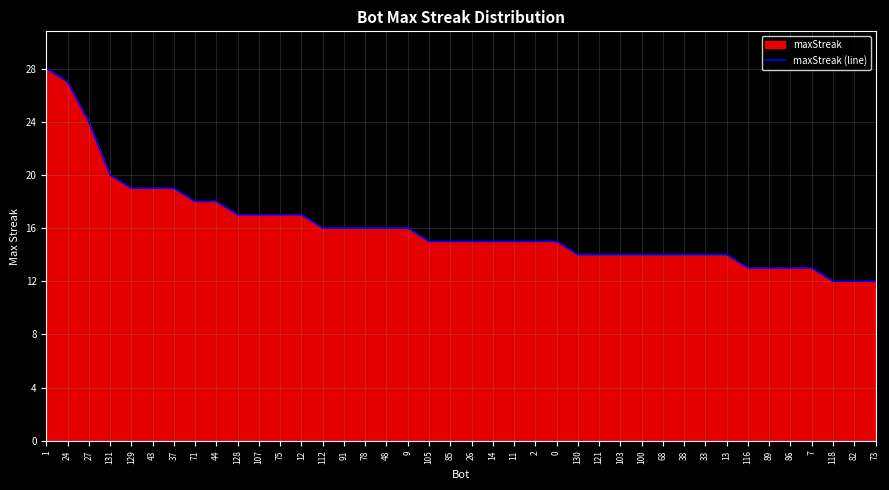

What is the maximum value shown in the chart?

28